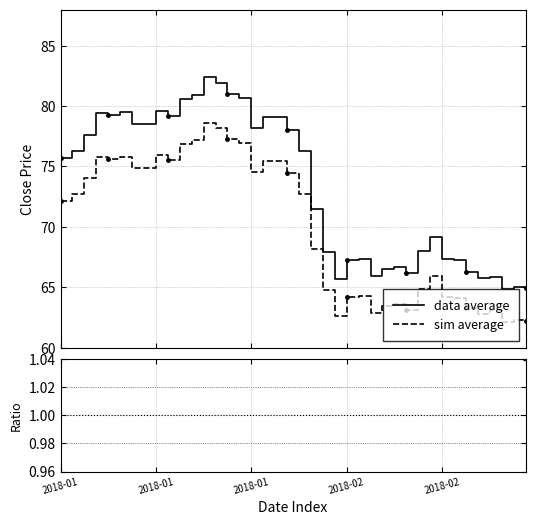

True or false: data average and sim average cross at least once.

False